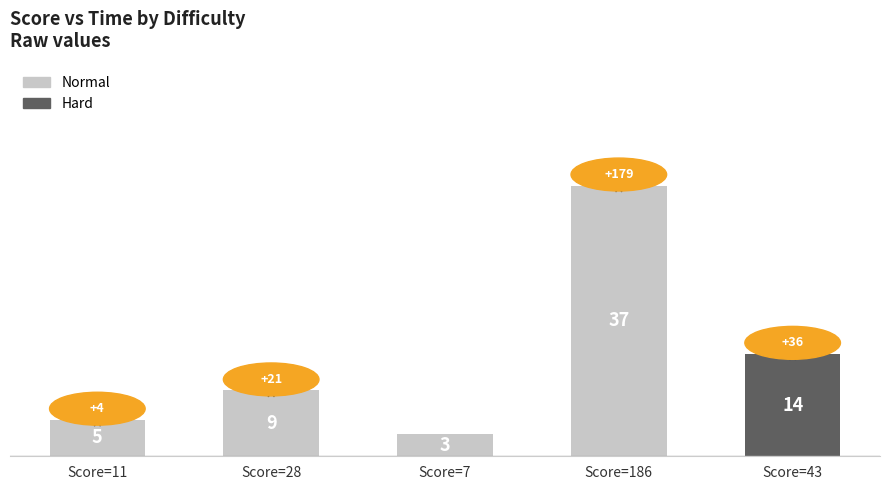

How many categories are shown in the chart?

5